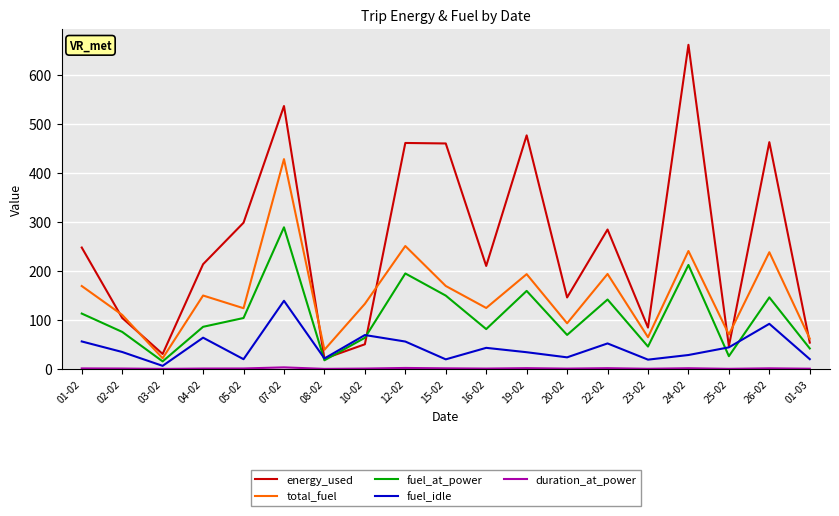

What is the difference between the maximum and minimum values in the energy_used series?

640.4